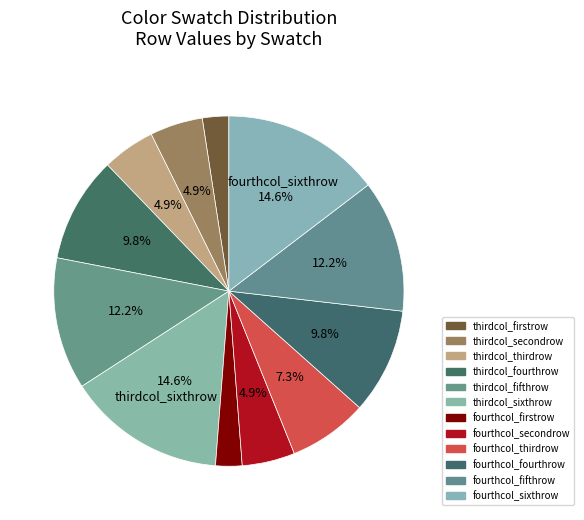

How many segments does this pie chart have?

12